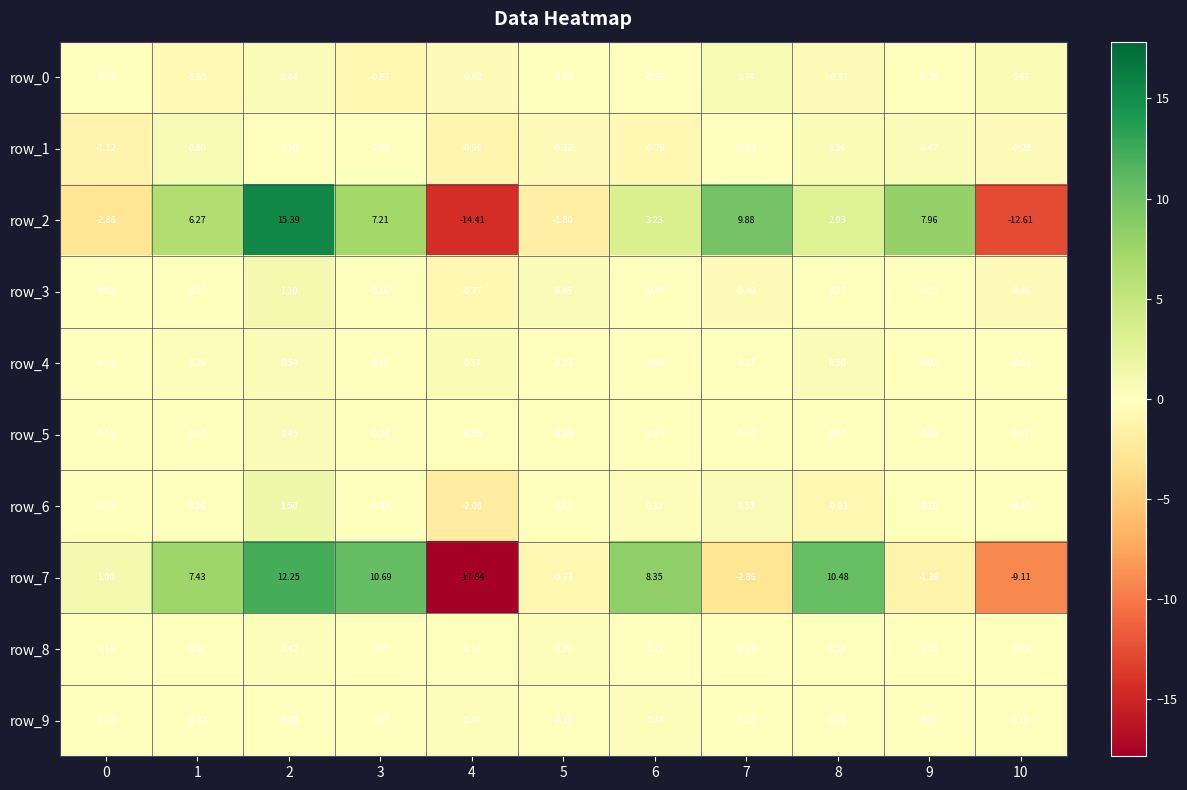

Is the value of row_6 at 9 greater than the value of row_7 at 9?

Yes